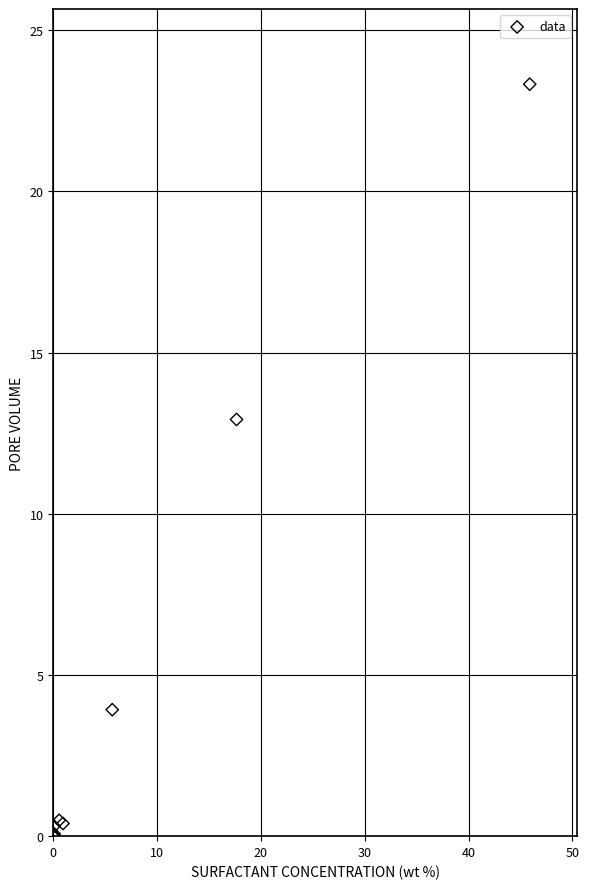

What Y value in the scatter plot is closest to 11?

12.9